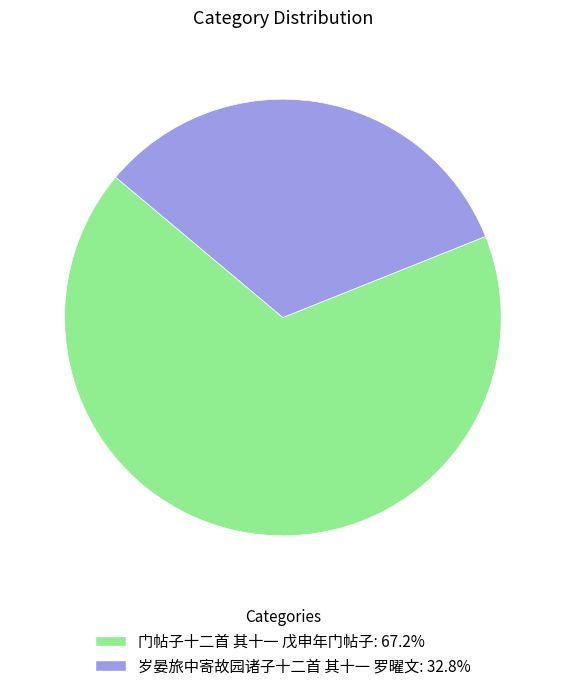

Do 岁晏旅中寄故园诸子十二首 其十一 罗曜文 and 门帖子十二首 其十一 戊申年门帖子 together represent more than half of the pie?

Yes